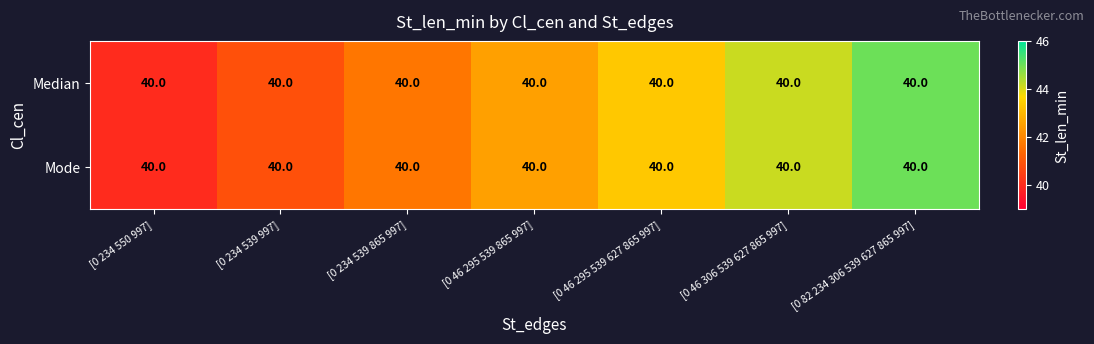

What is the minimum value shown in the chart?

40.0